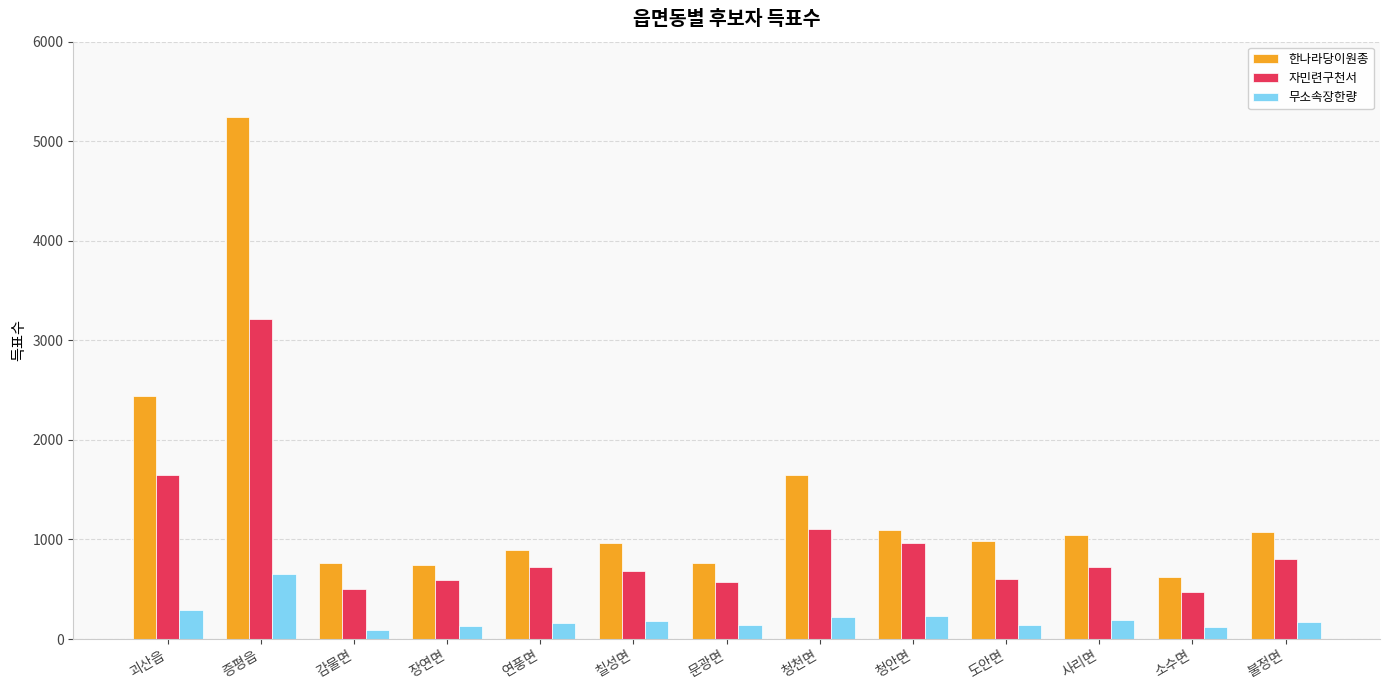

How many groups of bars are there?

13